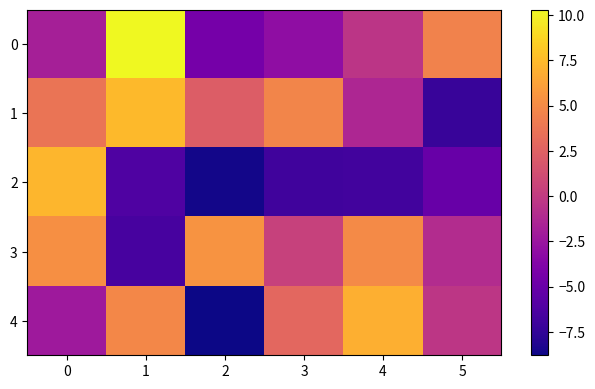

Which label corresponds to the smallest value in the chart?

2